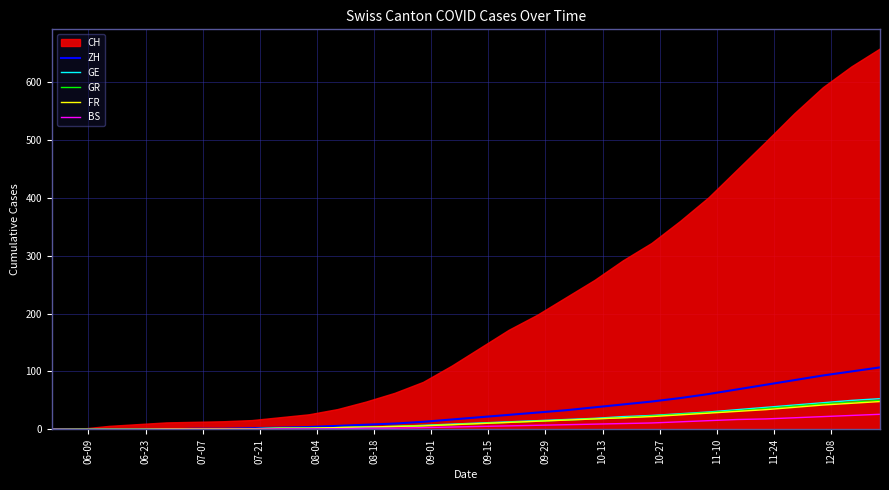

What is the highest value of the BS series?

26